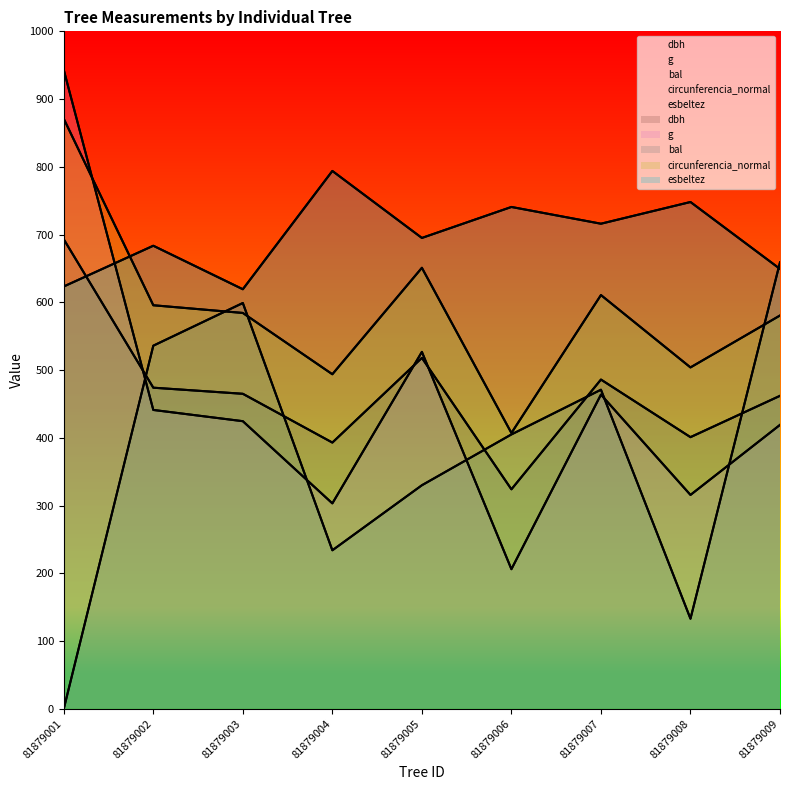

Between 81879008 and 81879009, which series saw the biggest shift?

bal